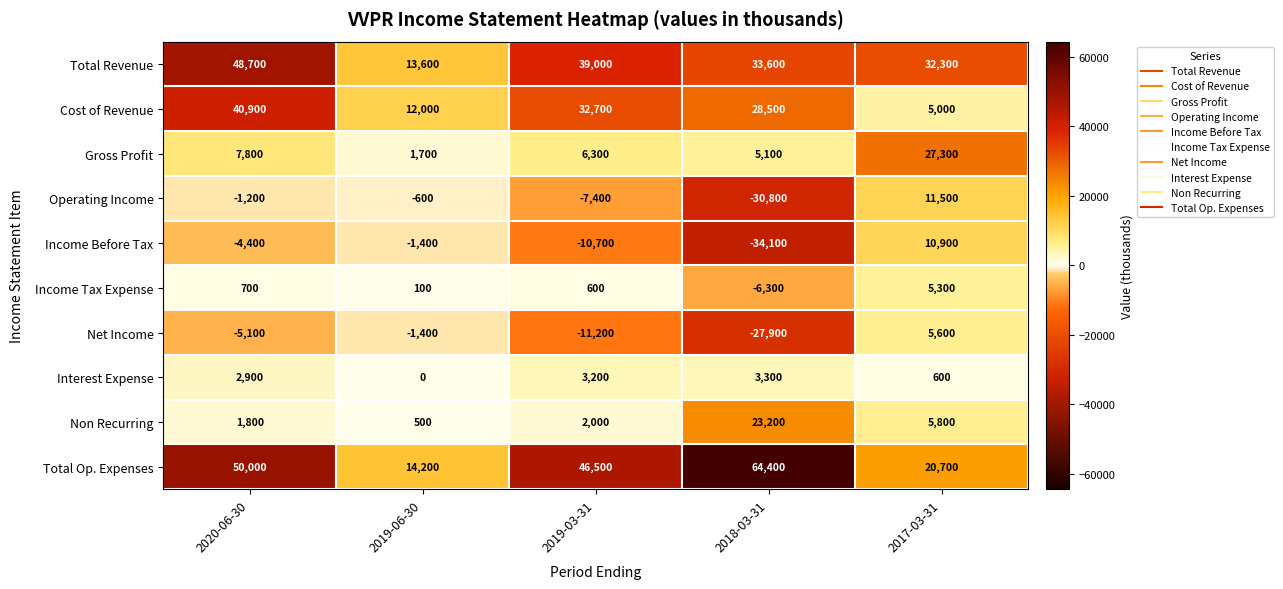

How many distinct data groups are displayed?

10